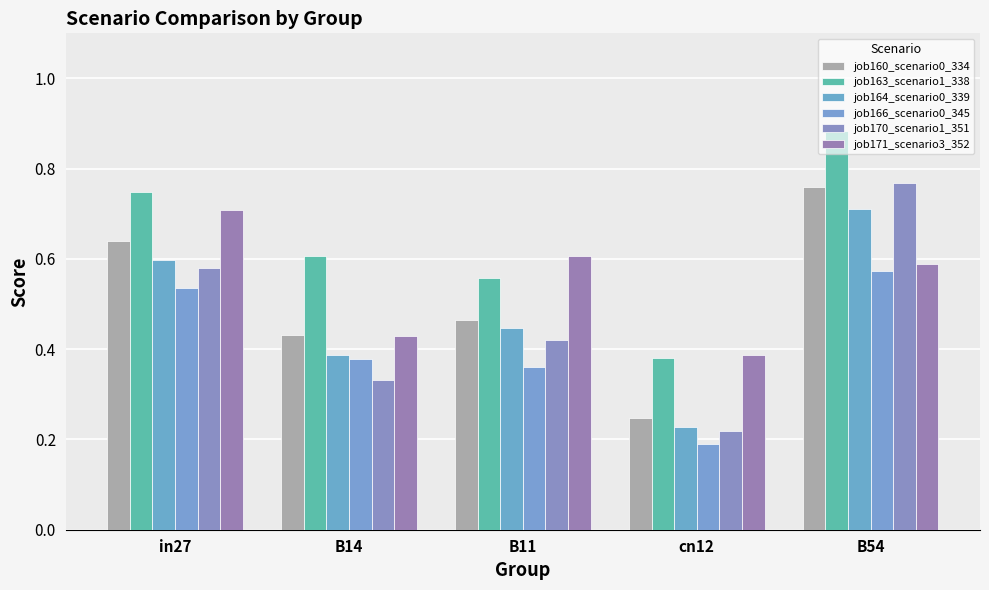

What is the difference between the job163_scenario1_338 values at B11 and in27?

0.2